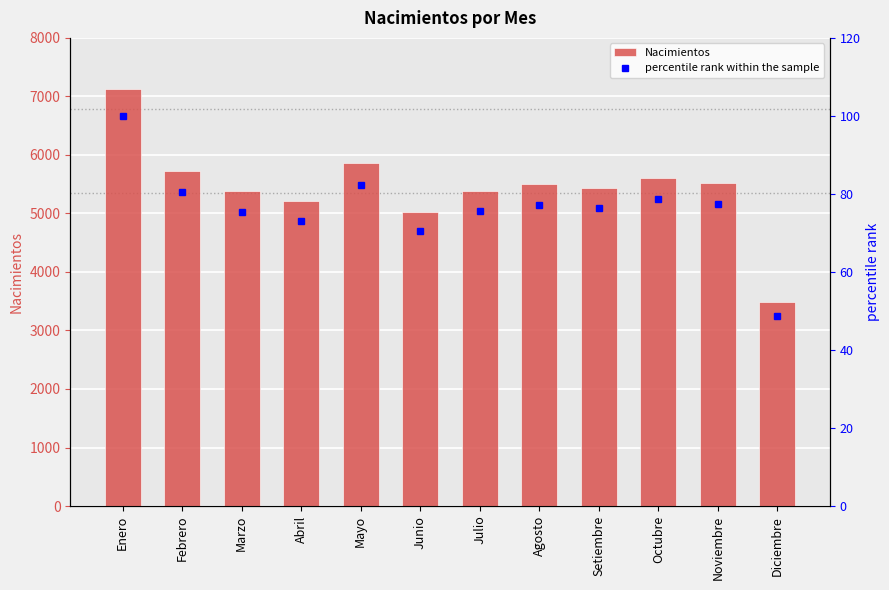

Count the number of data series in this chart.

2